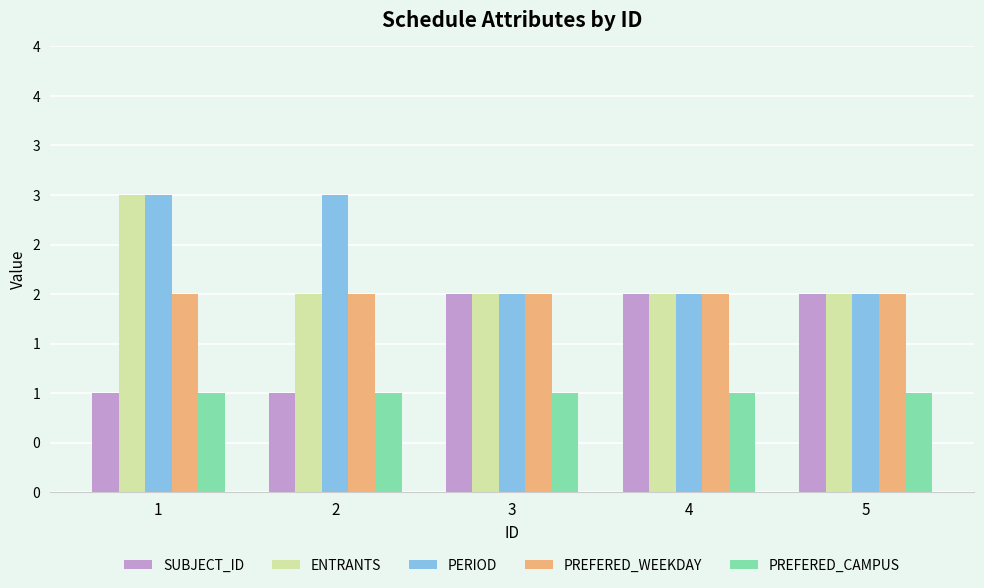

What are all the series names shown in the legend?

SUBJECT_ID, ENTRANTS, PERIOD, PREFERED_WEEKDAY, PREFERED_CAMPUS